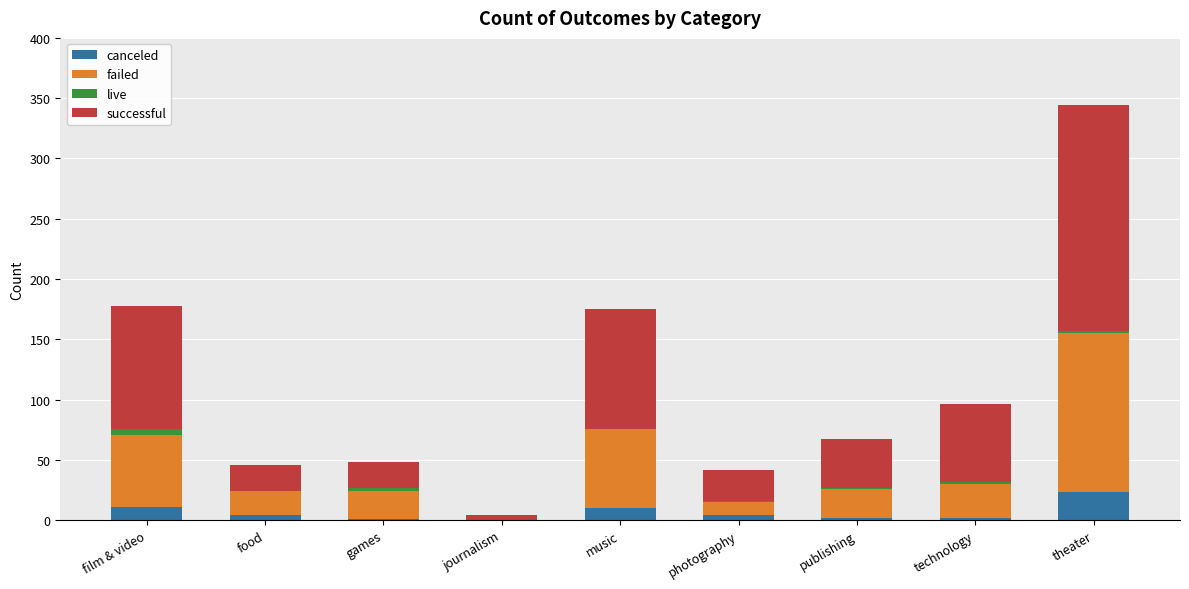

At which category is the sum across all series the highest?

theater